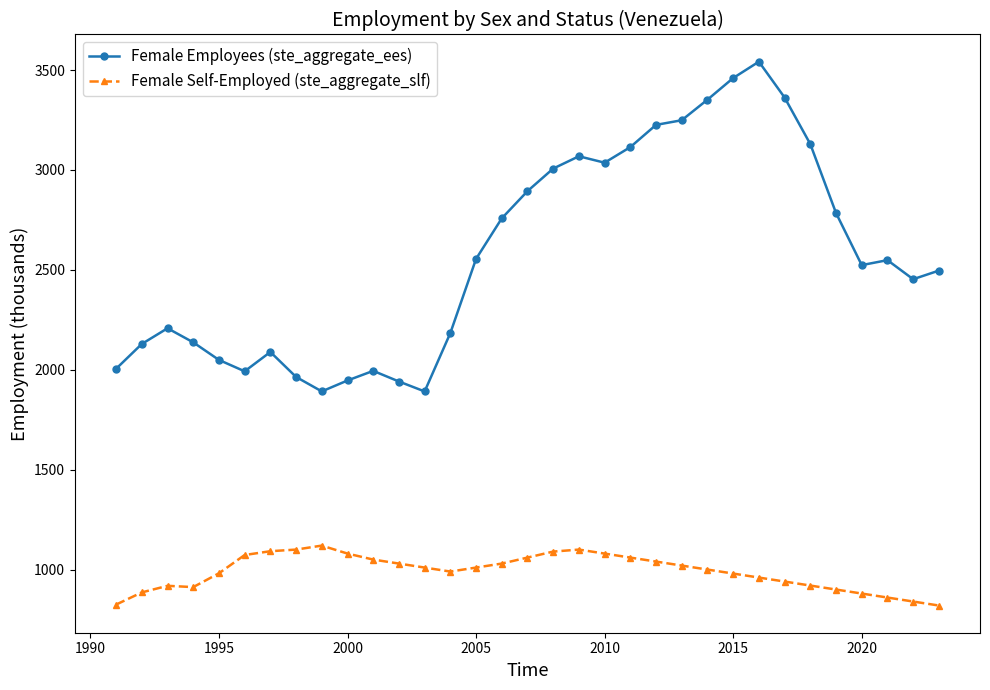

Which series has the widest spread of values?

Female Employees (ste_aggregate_ees)